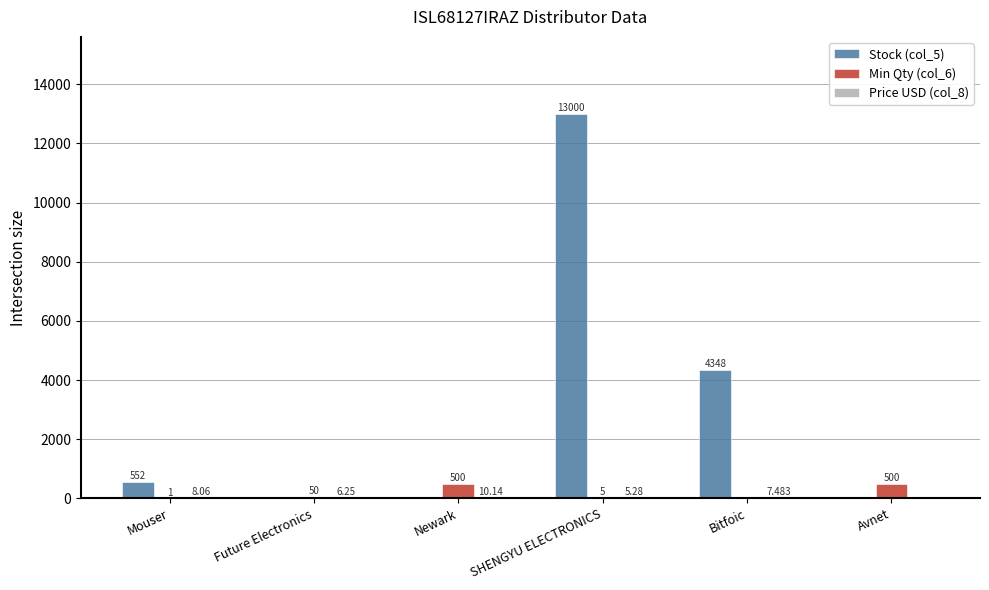

At which label is Min Qty (col_6) closest to 250?

Future Electronics